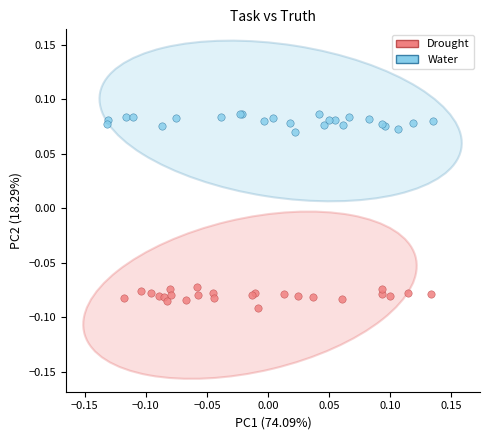

Which series contains the highest Y value?

Water